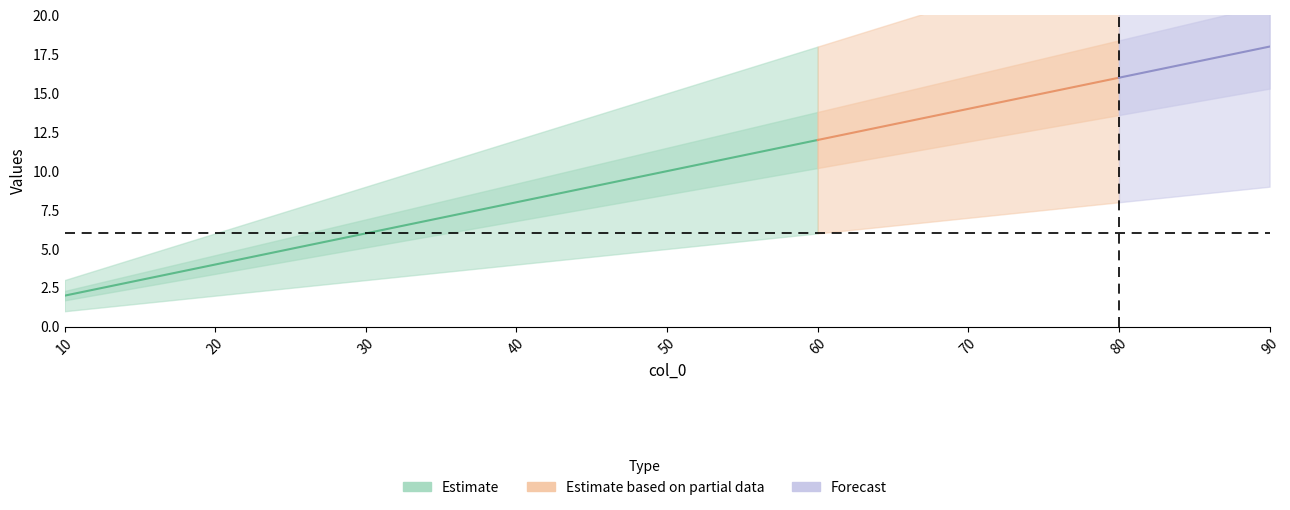

What is the greatest value displayed?

18